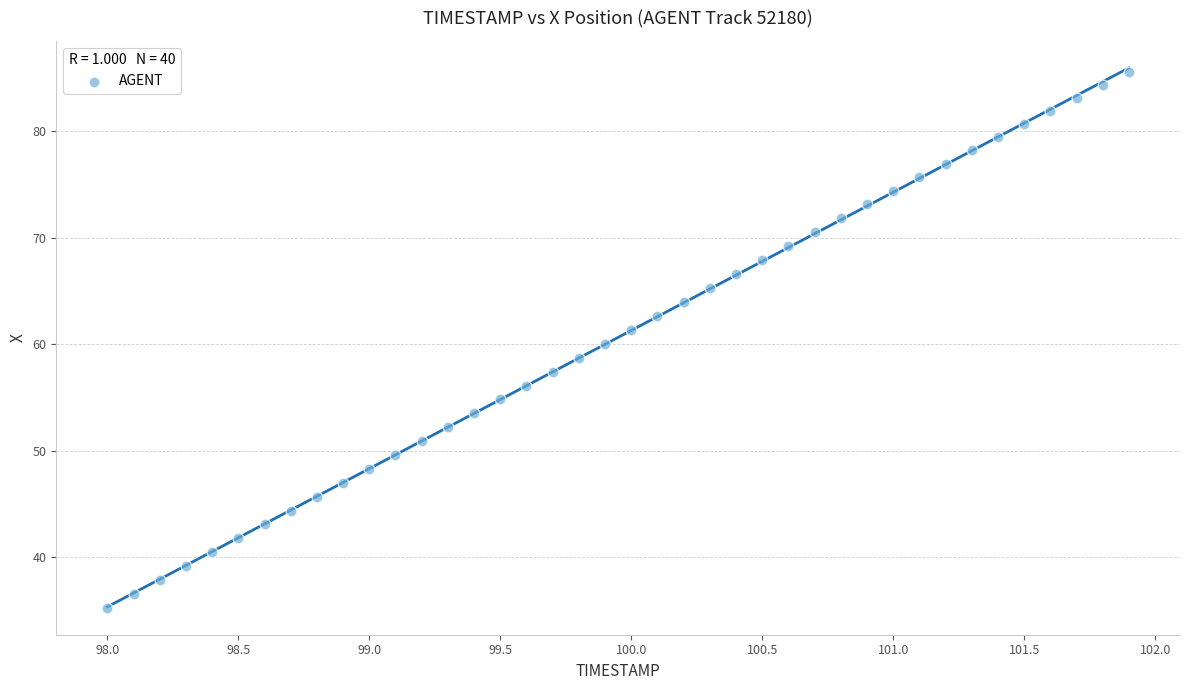

What is the range of X values (max minus min)?

3.9